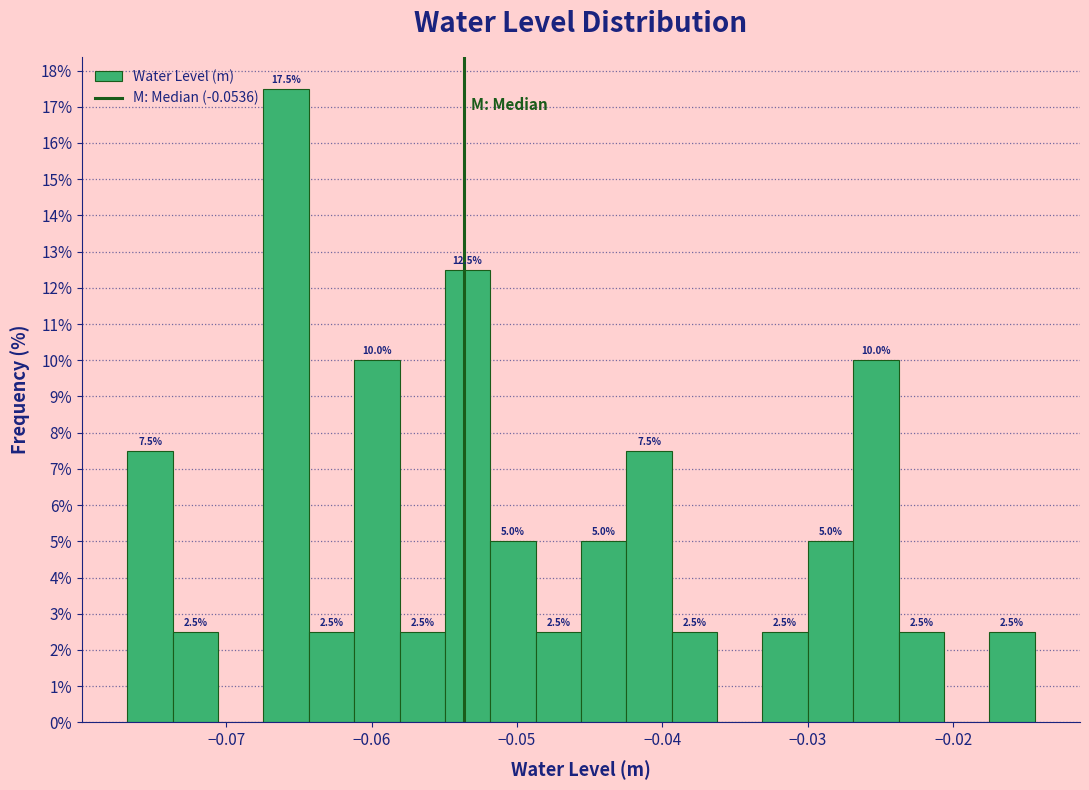

Read against the x-axis, roughly where is the centre of the tallest bar?

-0.066